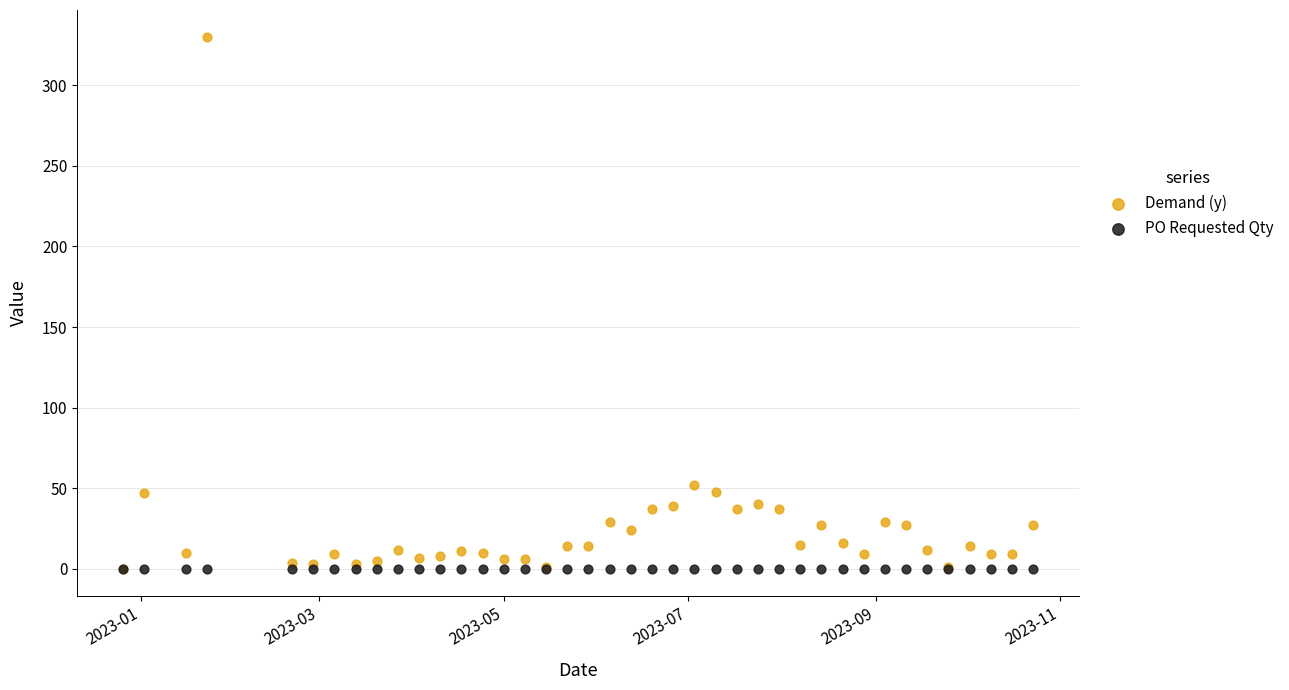

In the Demand (y) series, what Y value is closest to 165?

52